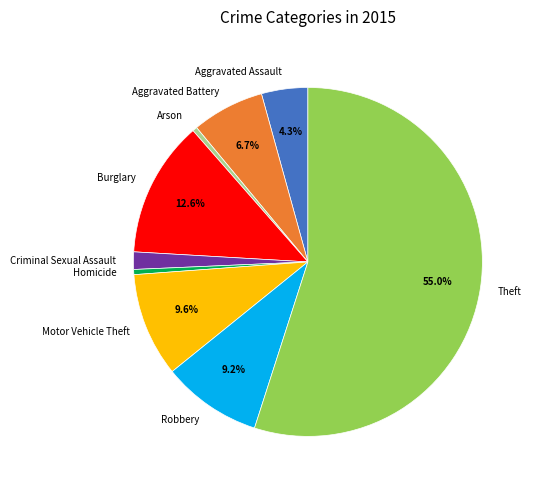

Which category has the biggest portion of the pie?

Theft